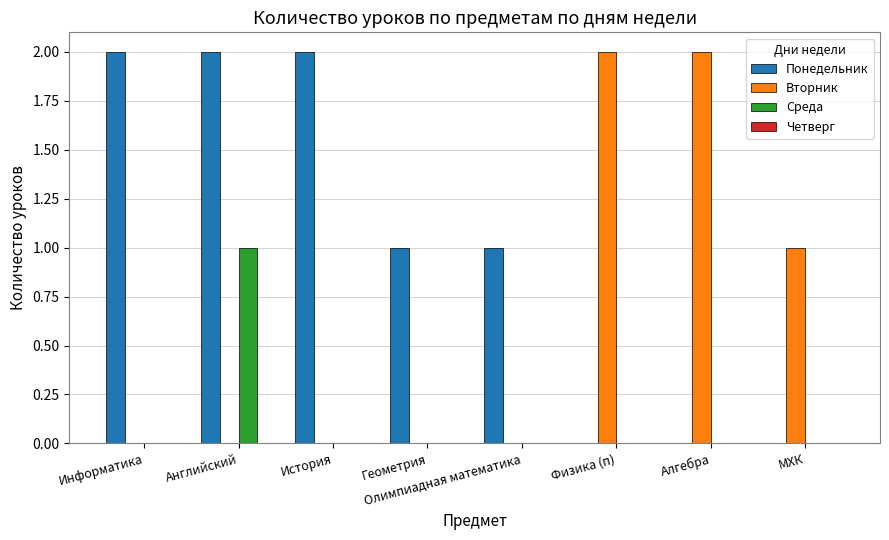

What is the sum of all Вторник values?

5